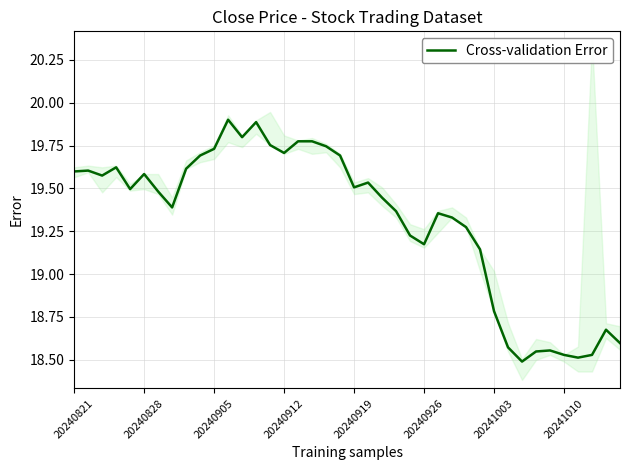

At which label does Cross-validation Error first exceed 19?

20240821